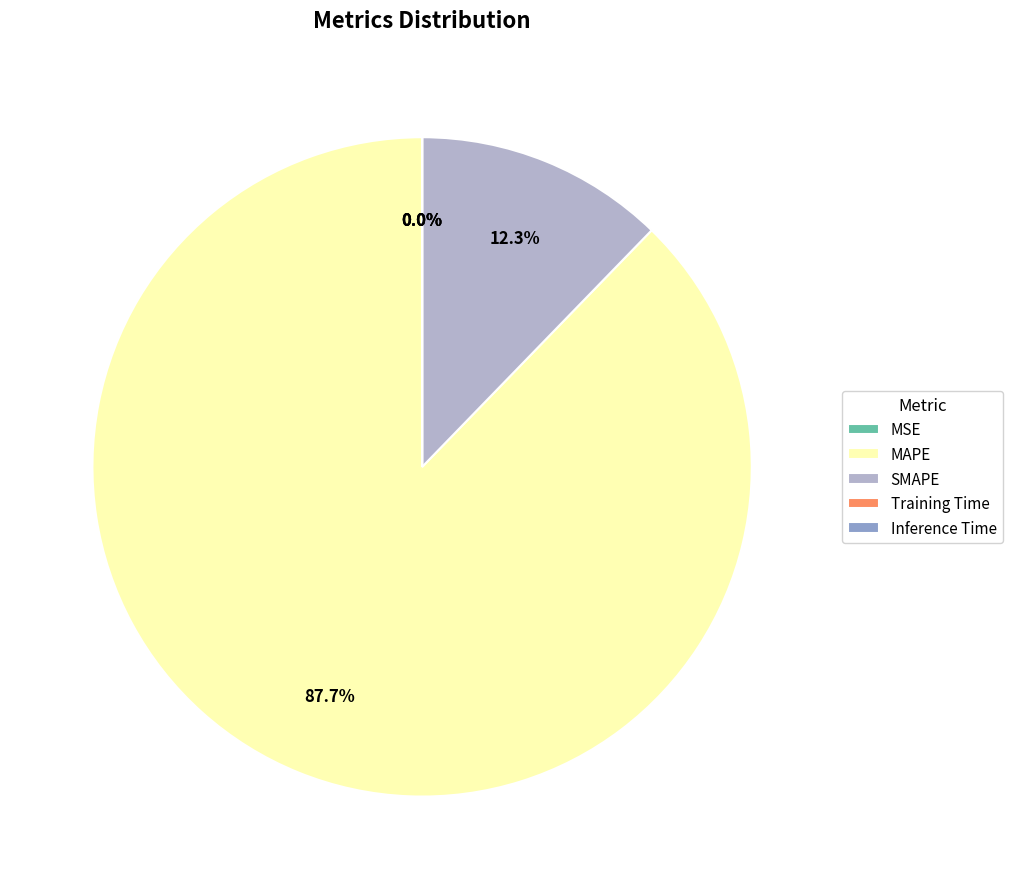

Is it true that MAPE is 88% of the pie?

True